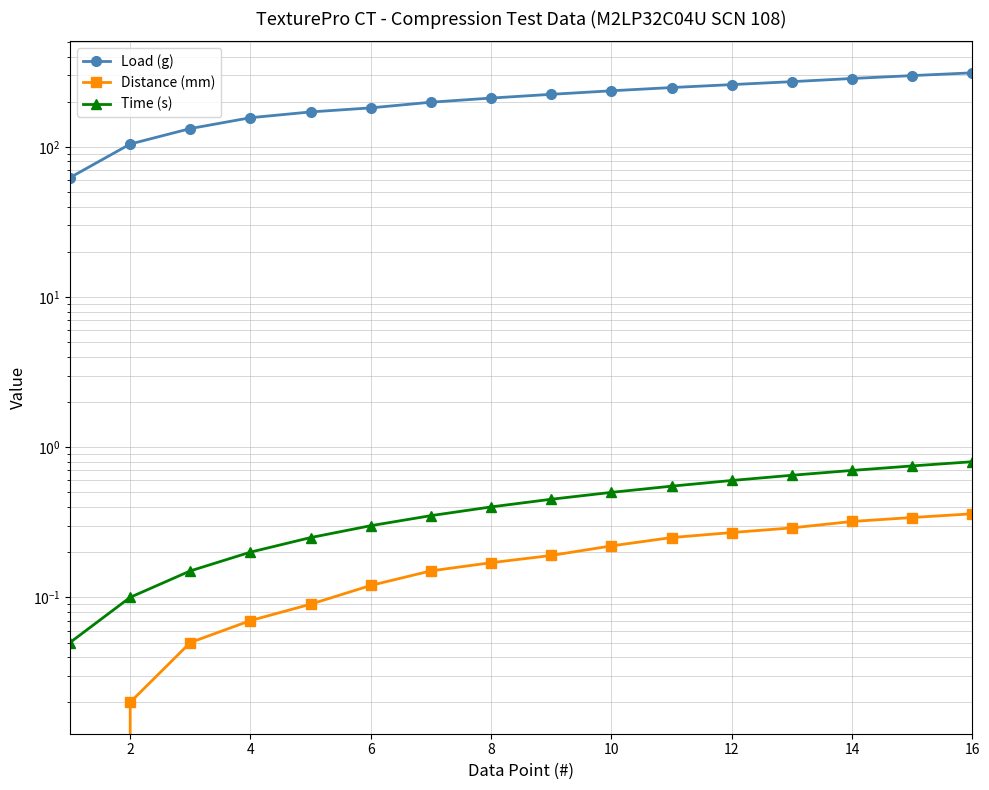

What is the label of the 2nd point from the right?

14